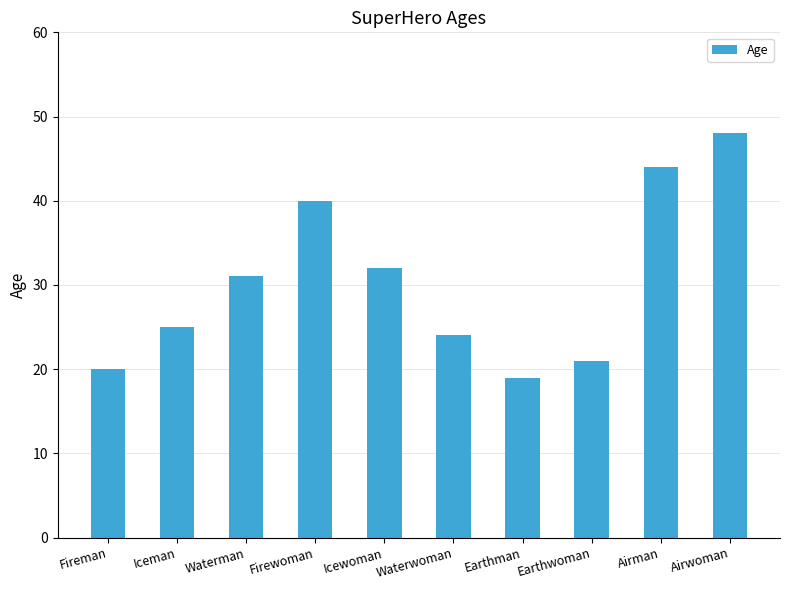

What is the maximum value shown in the chart?

48